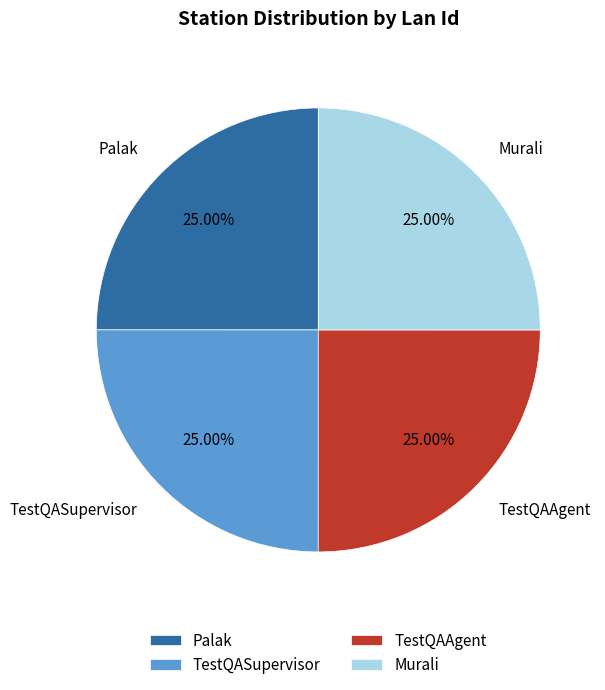

To the nearest percent, what portion does Murali represent?

25%